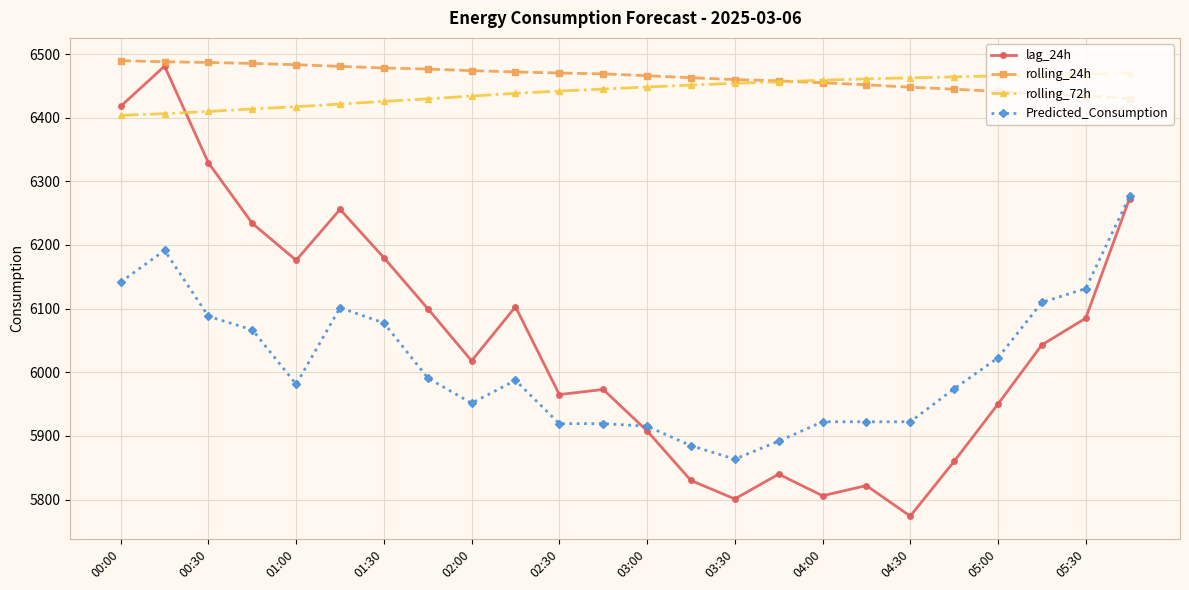

What is the value of the Predicted_Consumption point at the 21st from the left?

6022.7